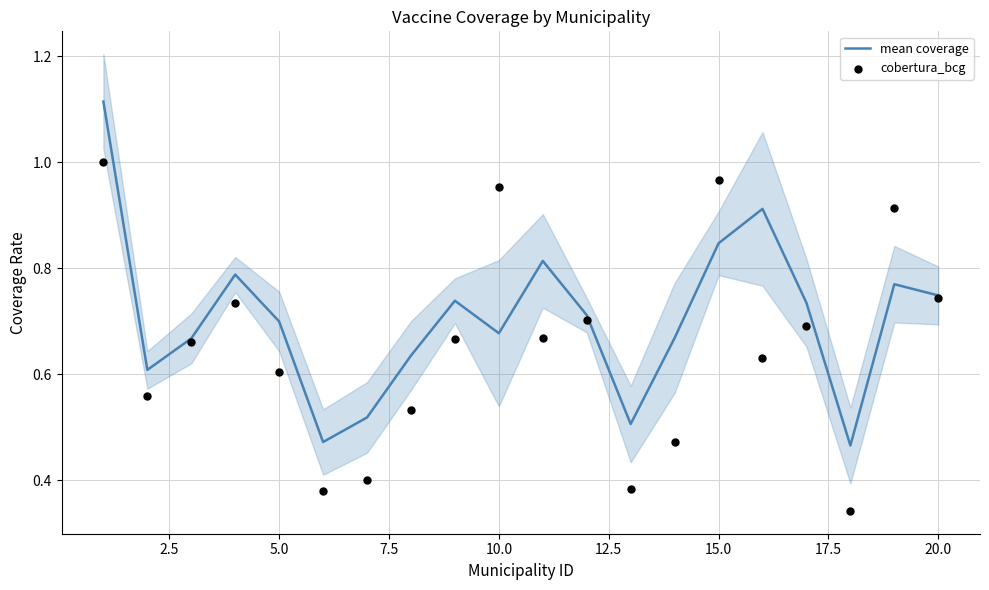

Which series contains the highest Y value?

mean coverage